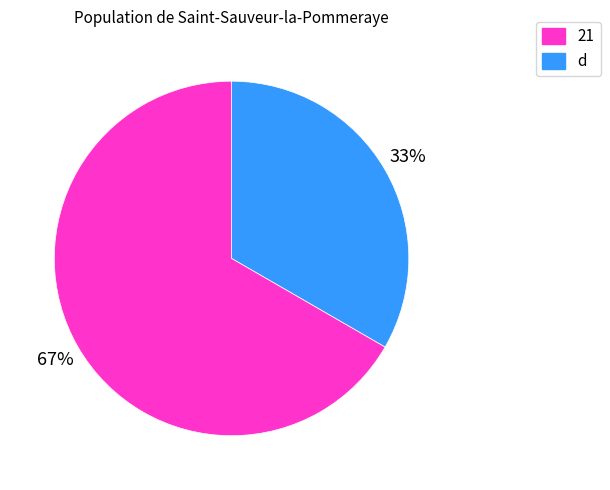

Is there a majority slice in this chart?

Yes